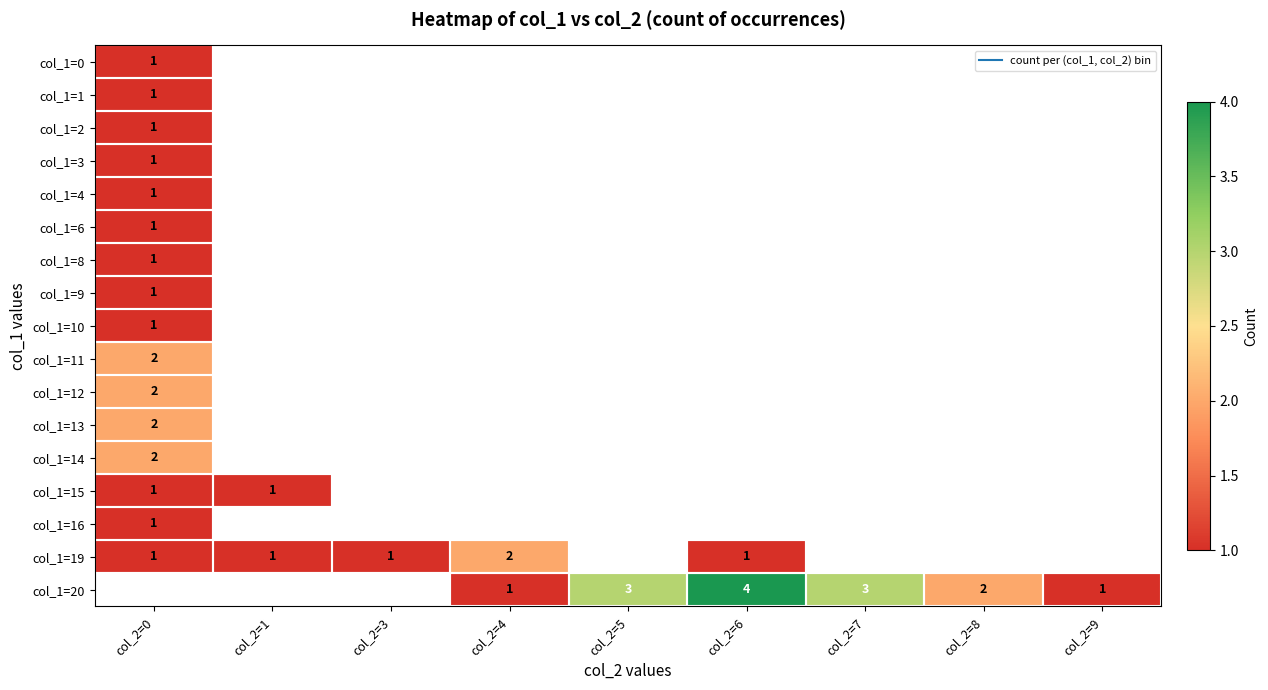

The col_1=19 series shows 0.7 at col_2=0. True or false?

False